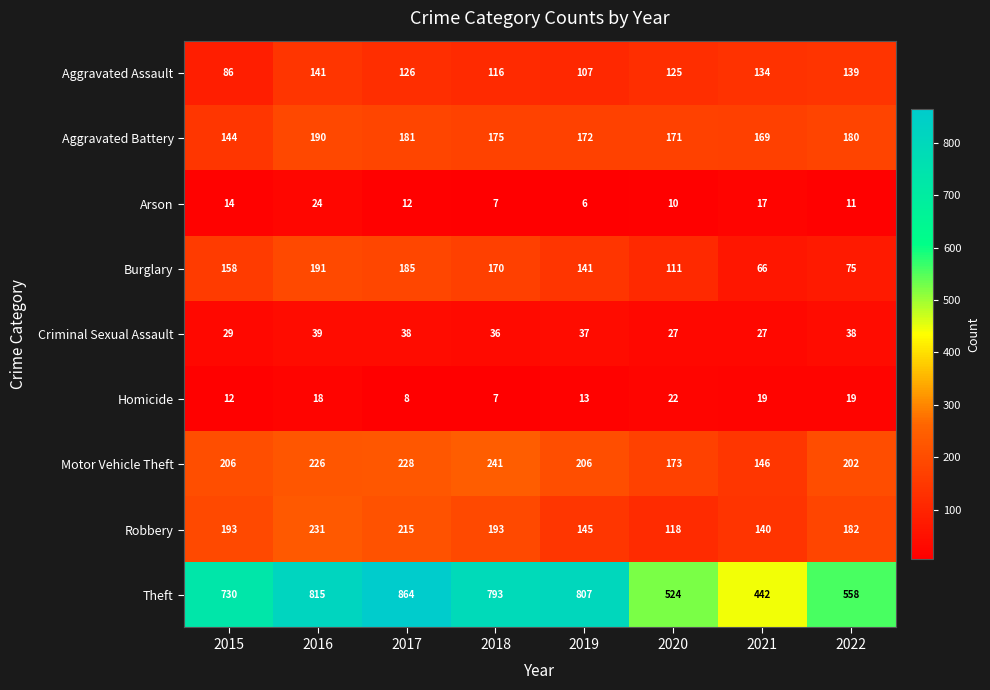

Rank the series at 2017 from highest to lowest value.

Theft, Motor Vehicle Theft, Robbery, Burglary, Aggravated Battery, Aggravated Assault, Criminal Sexual Assault, Arson, Homicide